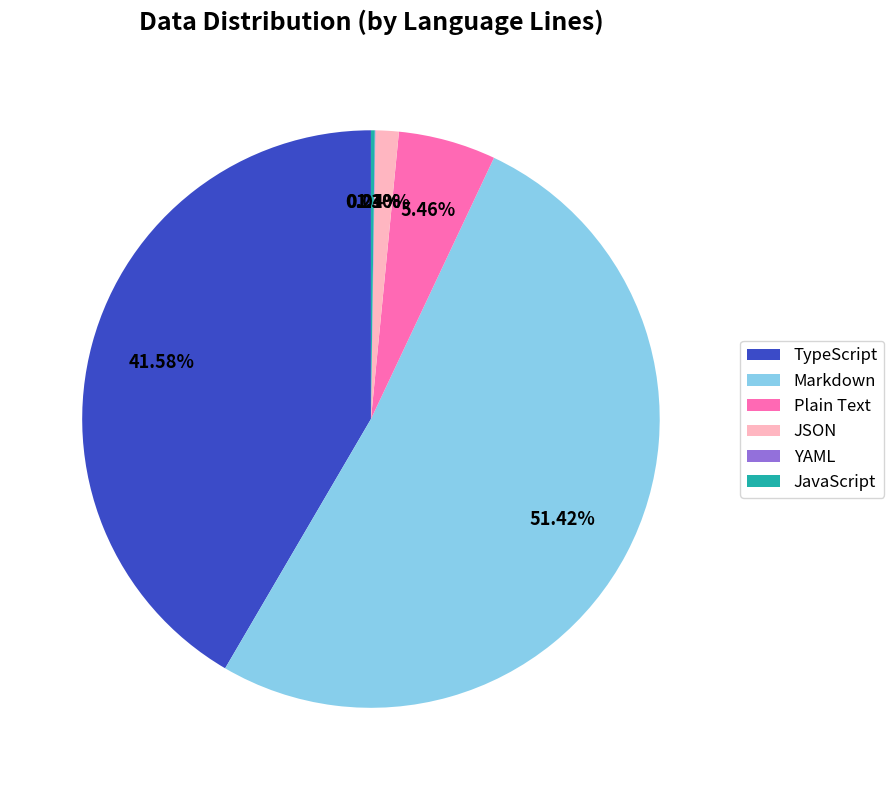

Which has a higher value, TypeScript or Markdown?

Markdown